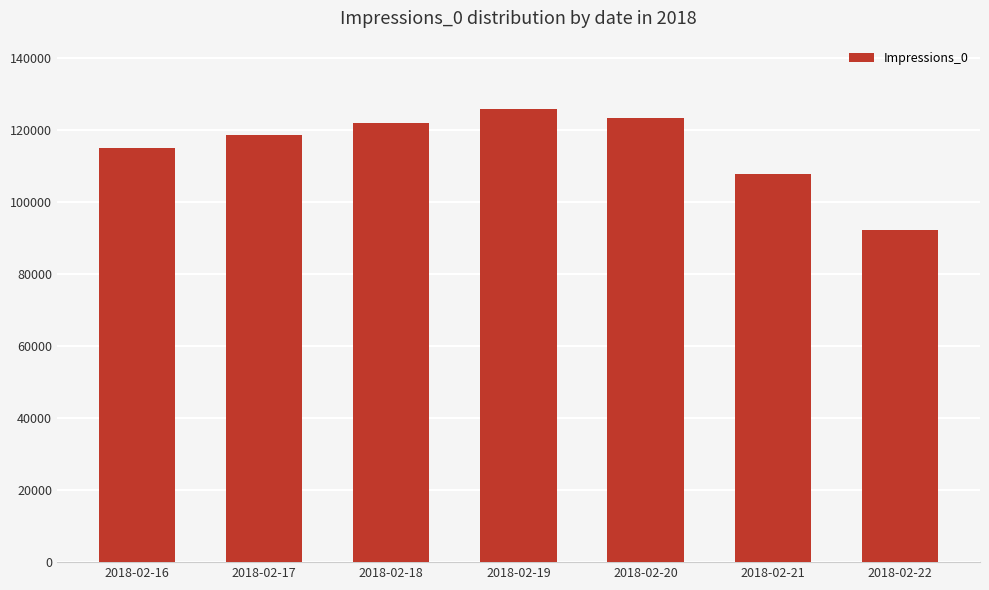

What is the average value?

114872